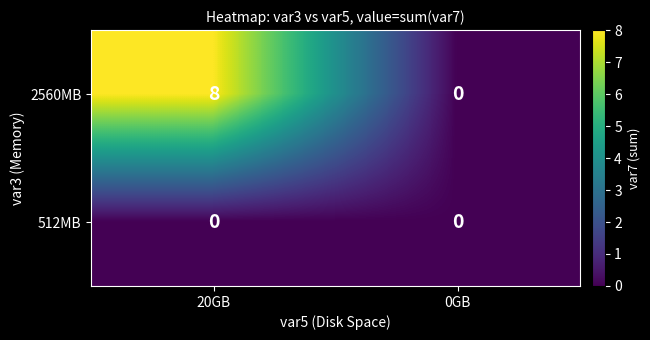

List the labels in order of 2560MB value, smallest first.

0GB, 20GB